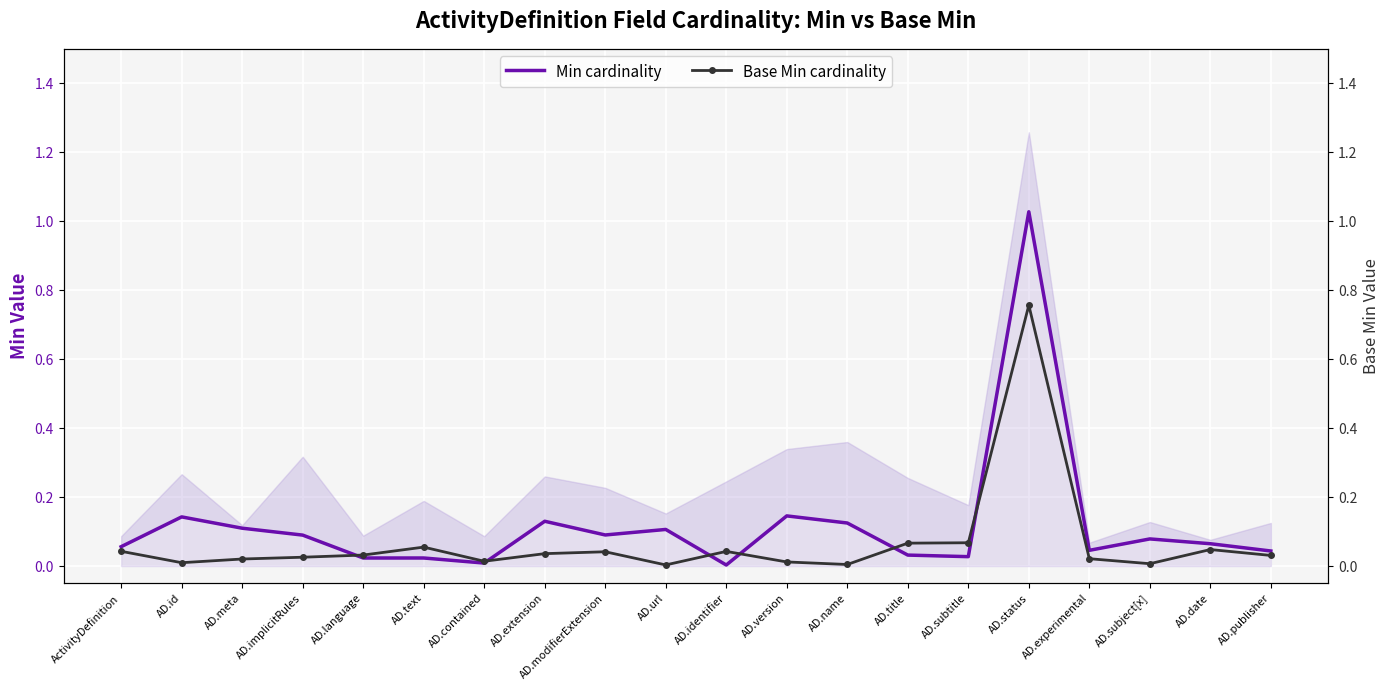

True or false: Min cardinality and Base Min cardinality cross at least once.

True